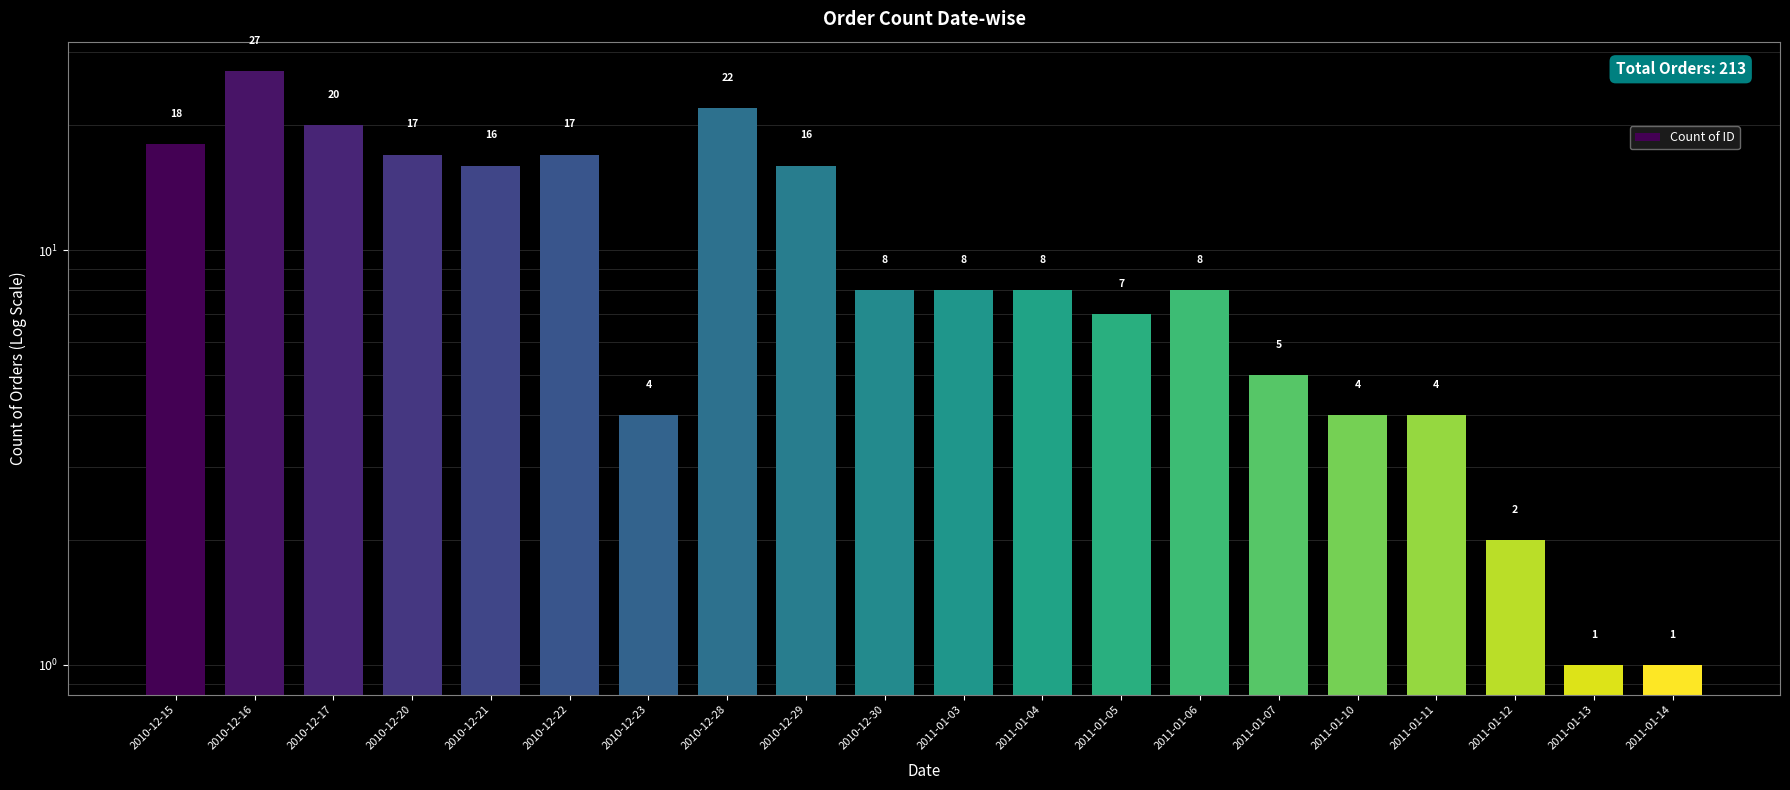

What is the label of the 2nd bar from the left?

2010-12-16